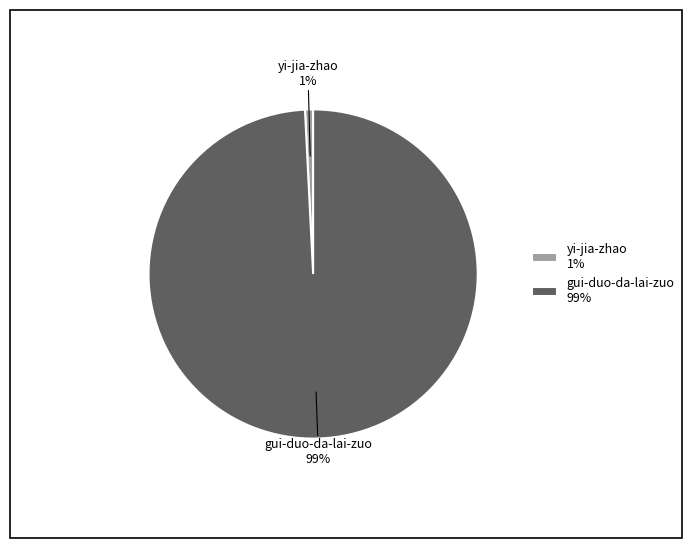

Is there a majority slice in this chart?

Yes